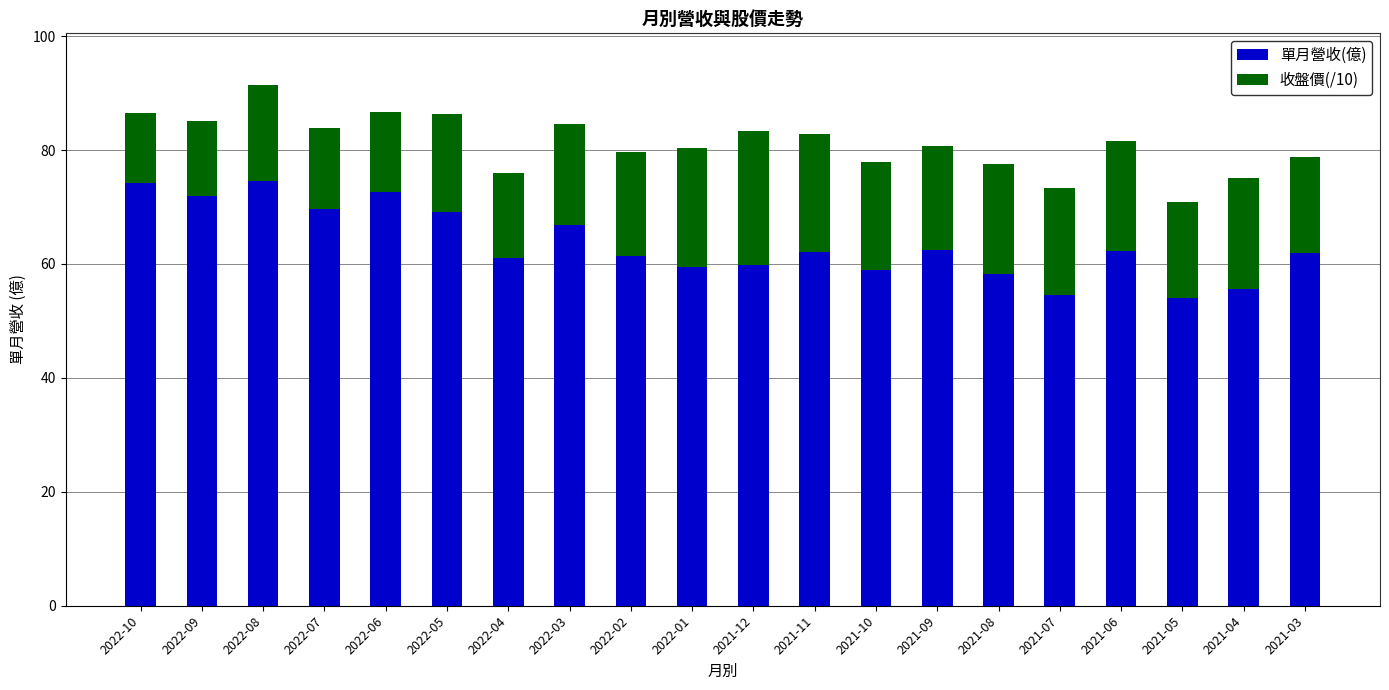

What are all the series names shown in the legend?

單月營收(億), 收盤價(/10)